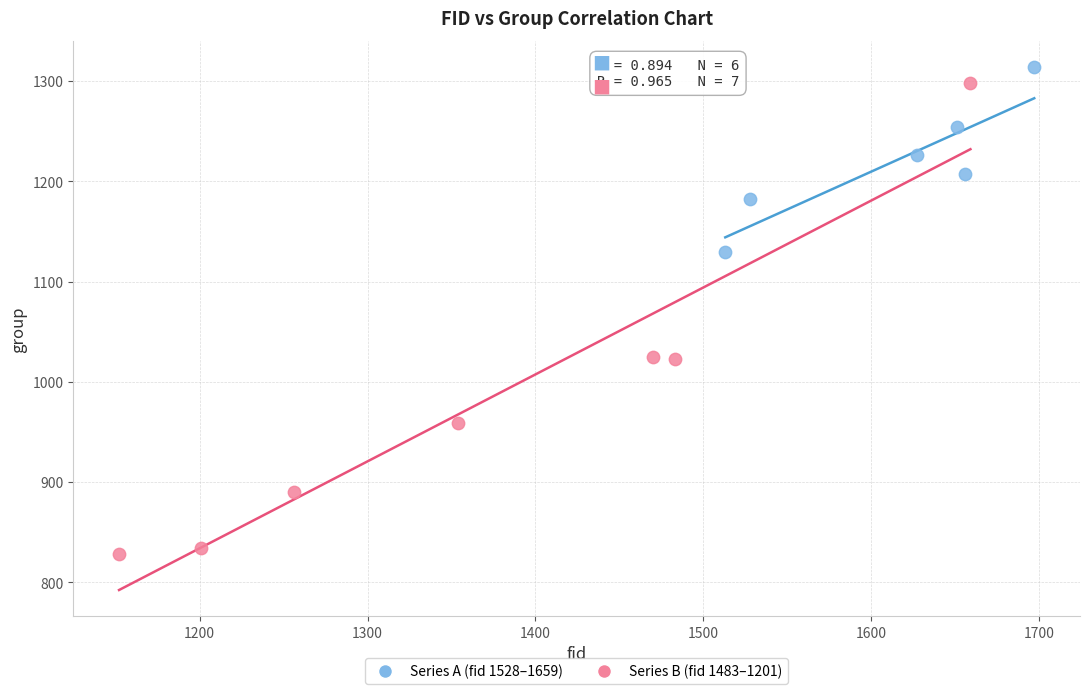

Which series has the widest spread of Y values?

Series B (fid 1483–1201)